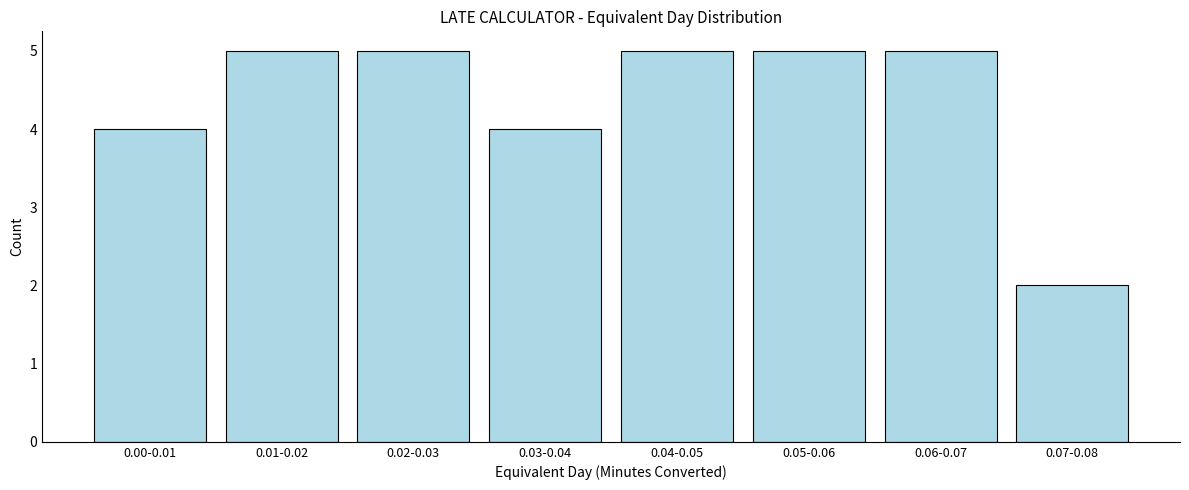

Reading right to left, transcribe all the data shown in this chart.

2	5	5	5	4	5	5	4